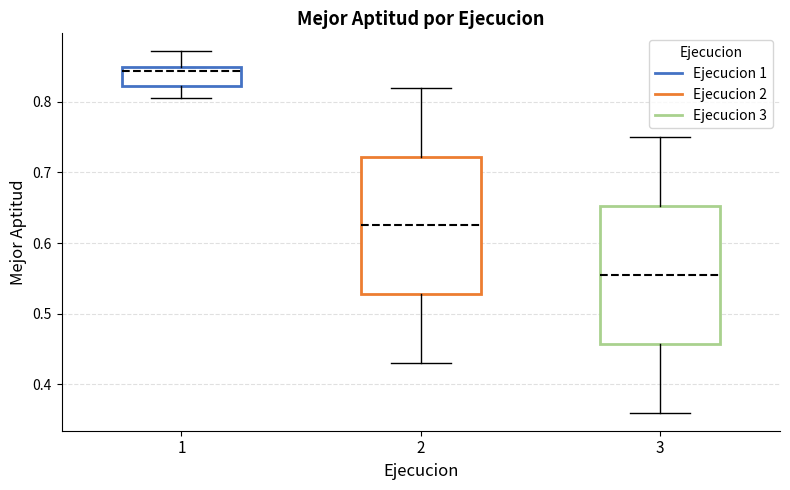

Where is the upper edge of the box at x = 1 on the y-axis? The values are not printed on the chart, so give them approximately, as read against the axis.

0.85